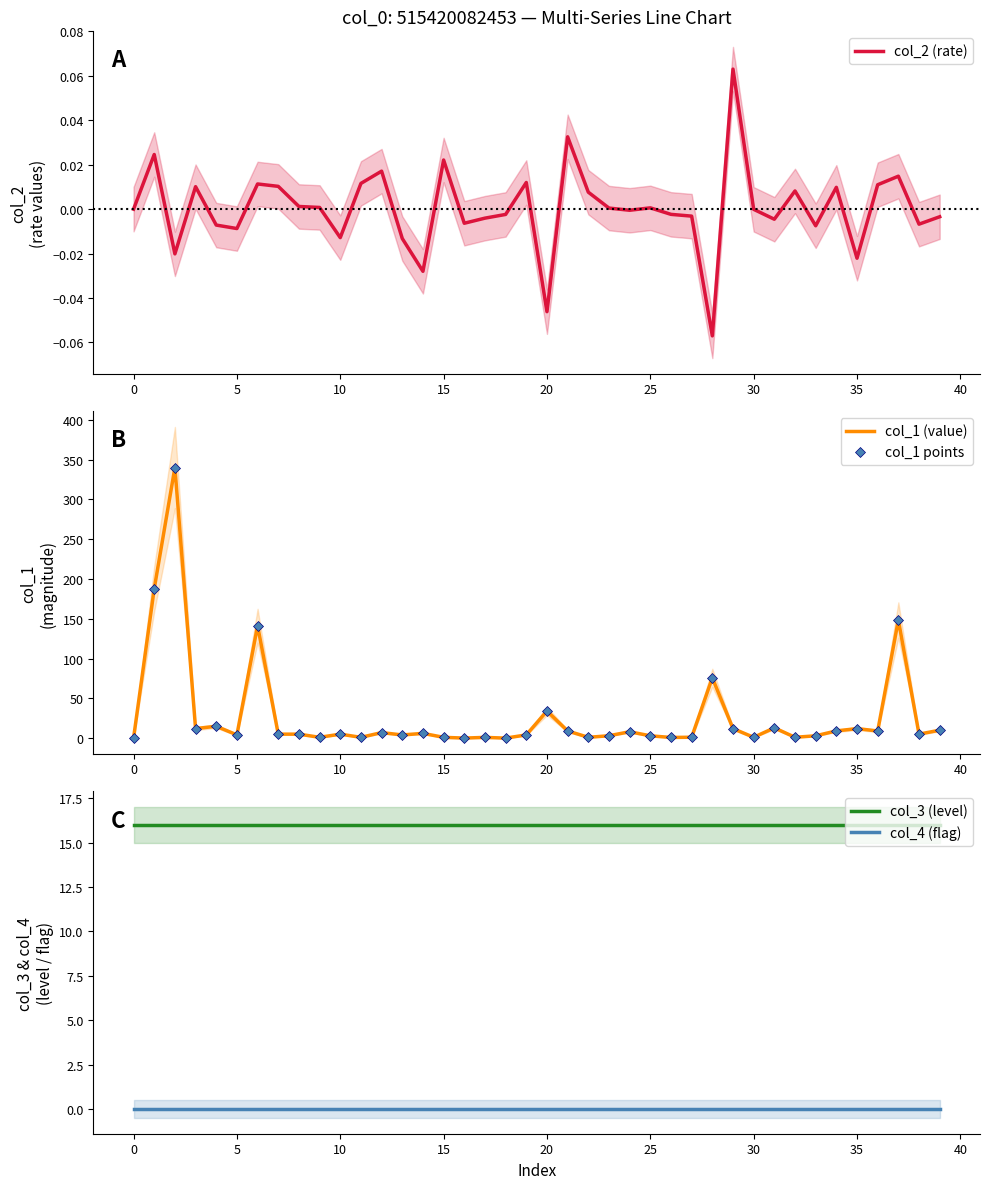

True or false: col_2 (rate) and col_1 points intersect in this chart.

False